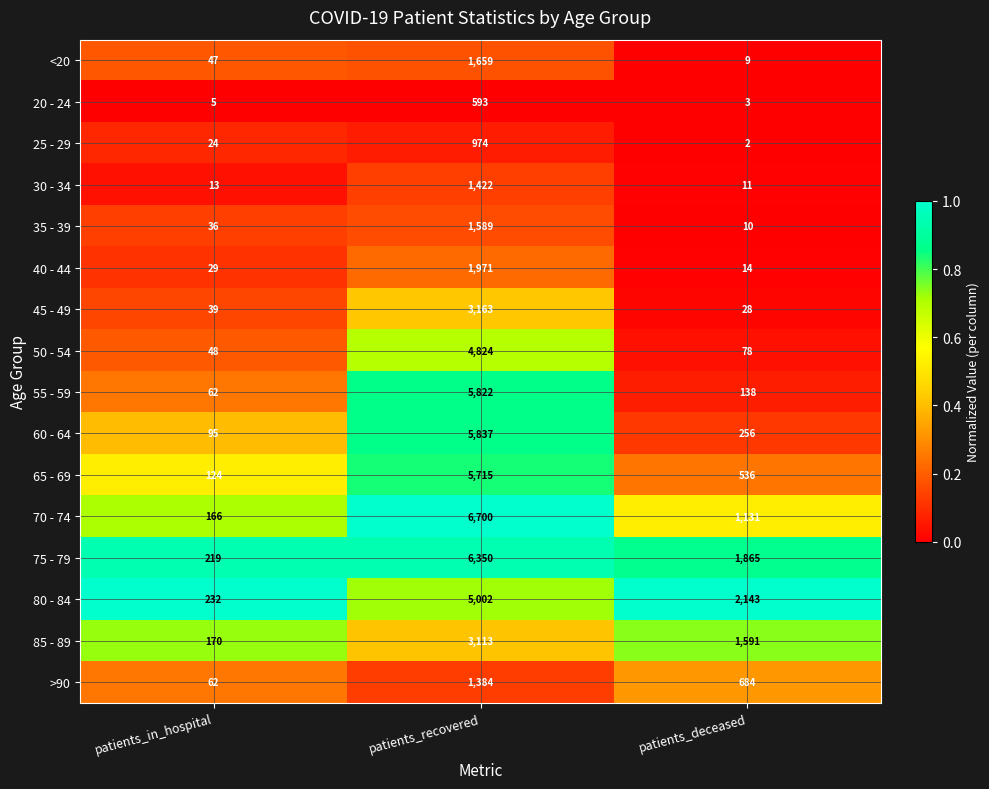

The 55 - 59 series shows 5822 at patients_recovered. True or false?

True